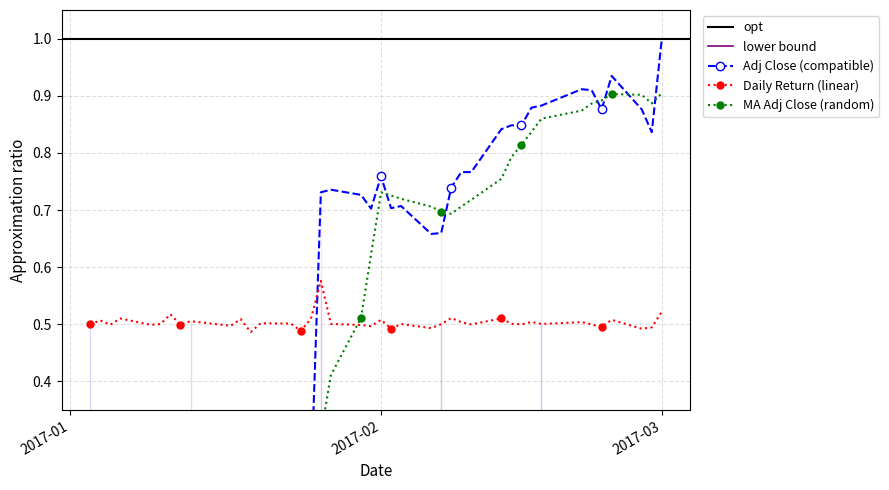

Which series has the largest total across all categories?

Adj Close